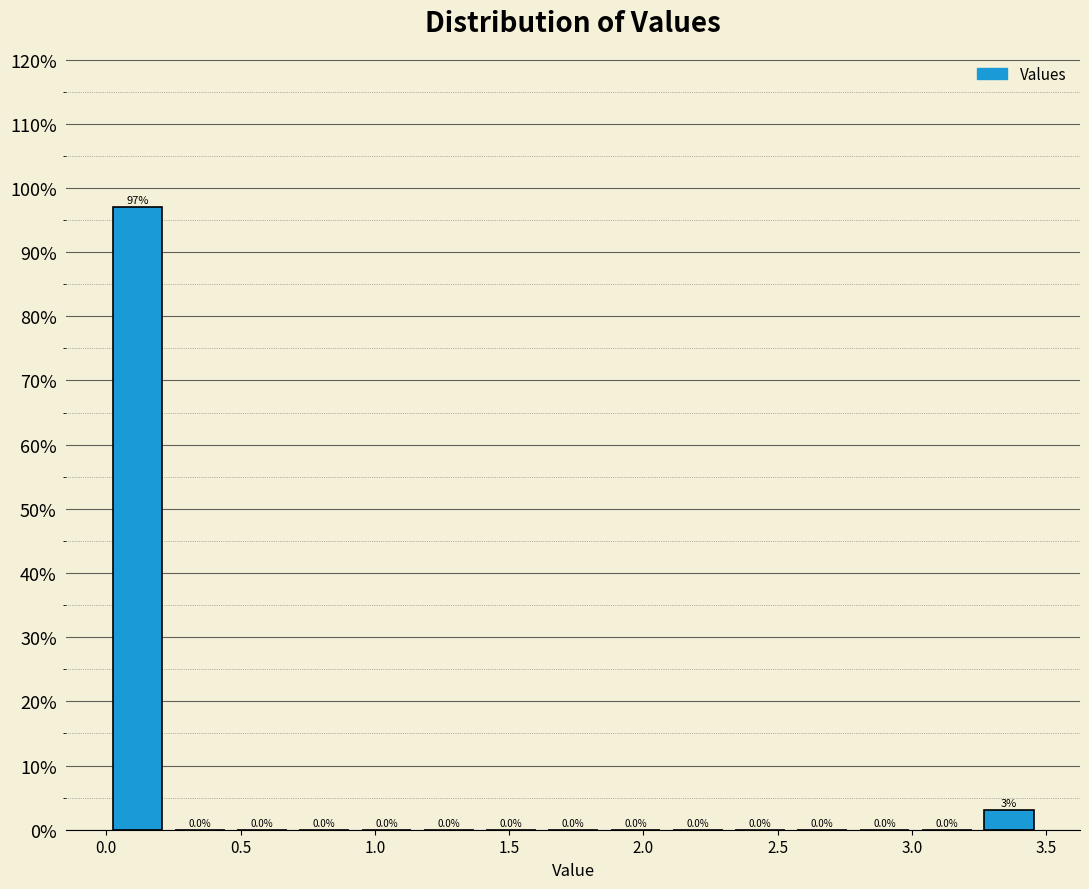

Reading left to right, list every bar in this chart as the range it spans on the x-axis followed by its height. The bar edges are not printed on the chart, so give them approximately, as read against the axis.

0.00 to 0.25: 97.0
0.25 to 0.45: 0.0
0.45 to 0.70: 0.0
0.70 to 0.95: 0.0
0.95 to 1.15: 0.0
1.15 to 1.40: 0.0
1.40 to 1.60: 0.0
1.60 to 1.85: 0.0
1.85 to 2.10: 0.0
2.10 to 2.30: 0.0
2.30 to 2.55: 0.0
2.55 to 2.80: 0.0
2.80 to 3.00: 0.0
3.00 to 3.25: 0.0
3.25 to 3.50: 3.0